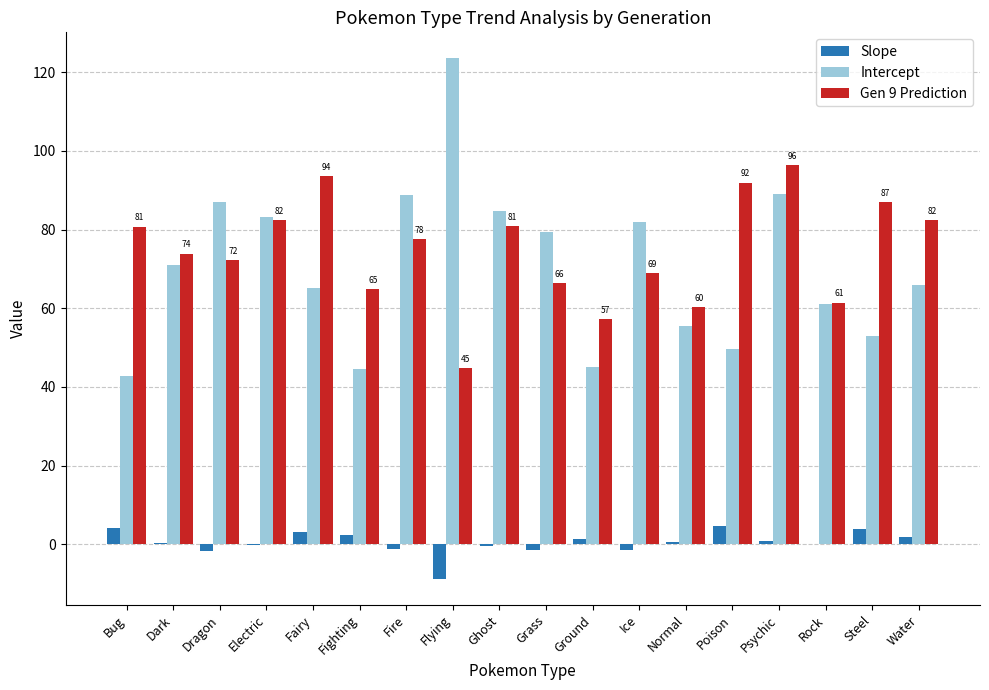

What is the greatest value displayed?

123.5